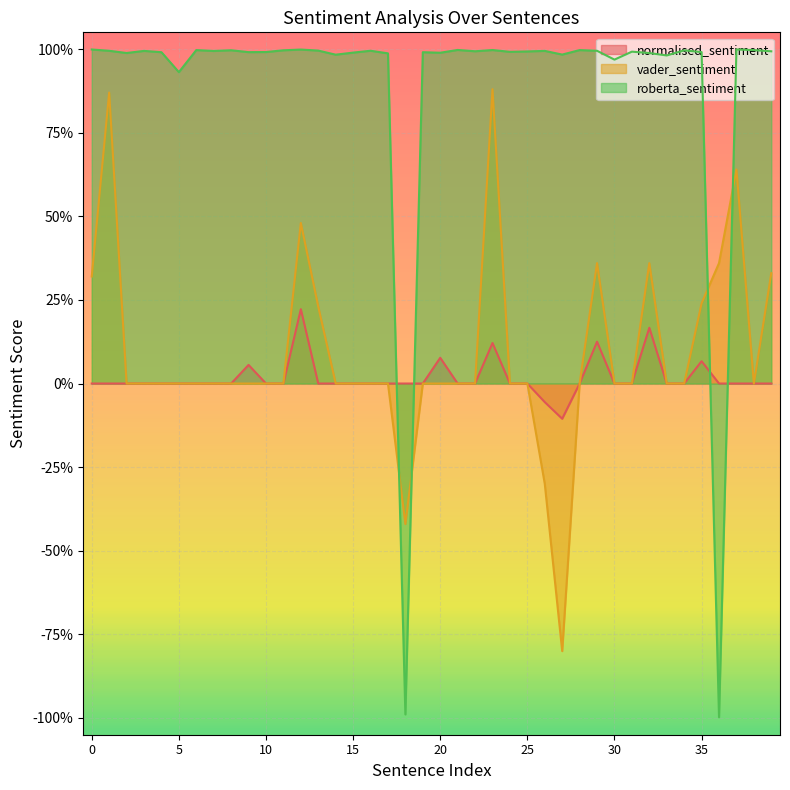

Which series has the largest range (max minus min)?

roberta_sentiment